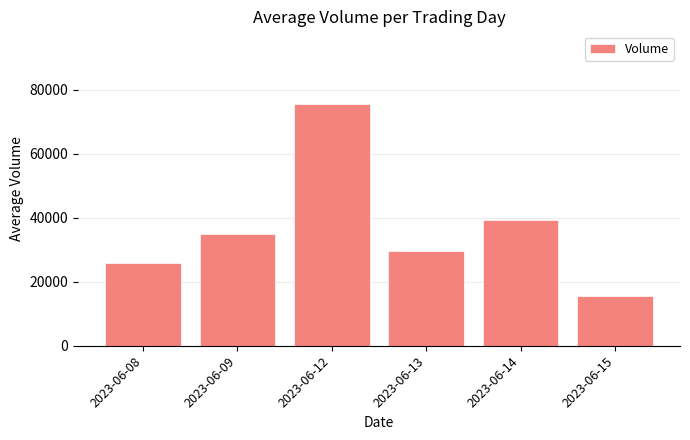

What is the average value?

36838